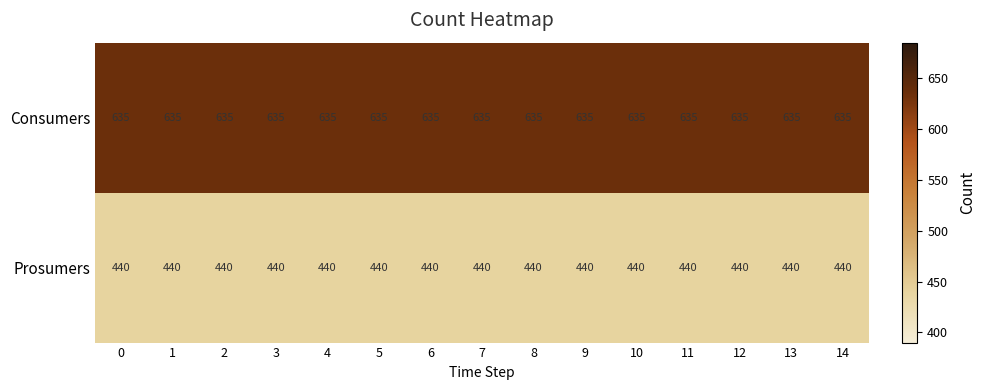

Is it true that Consumers equals 1008 at 7?

False